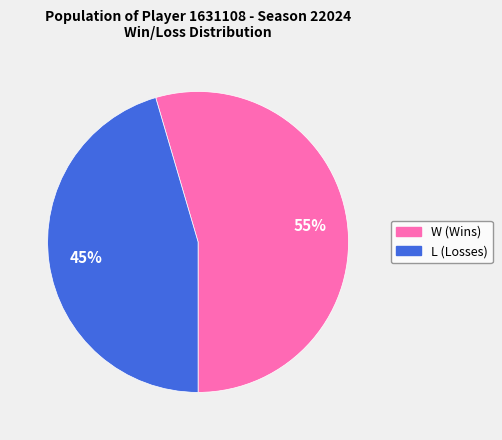

Which slice is the smallest?

L